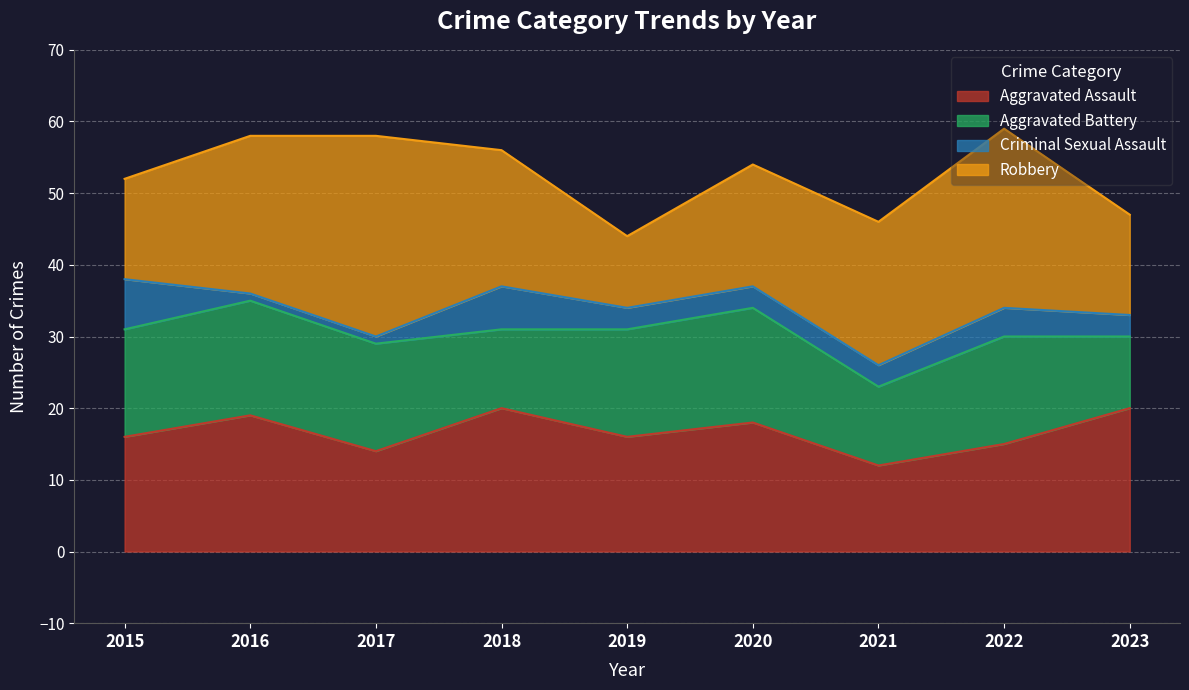

Between 2022 and 2019, which is larger?

2019